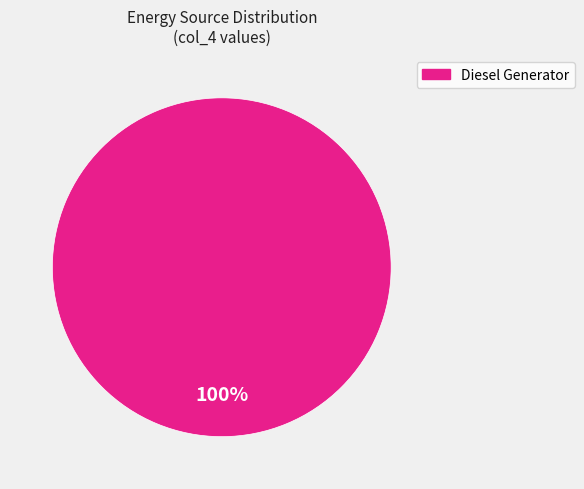

How many slices are in this pie chart?

1